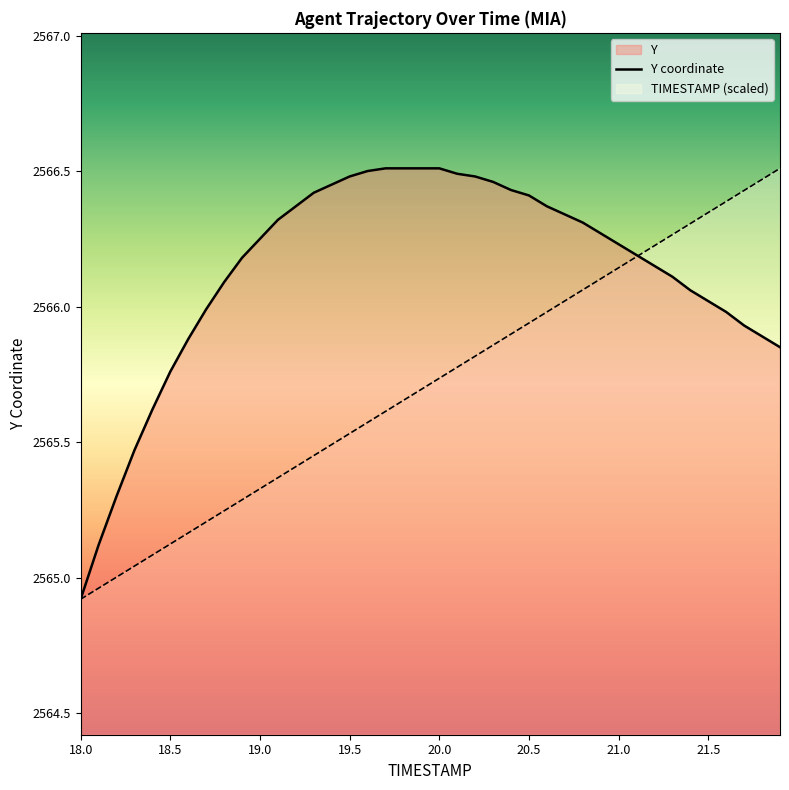

What is the minimum value for TIMESTAMP?

2564.9